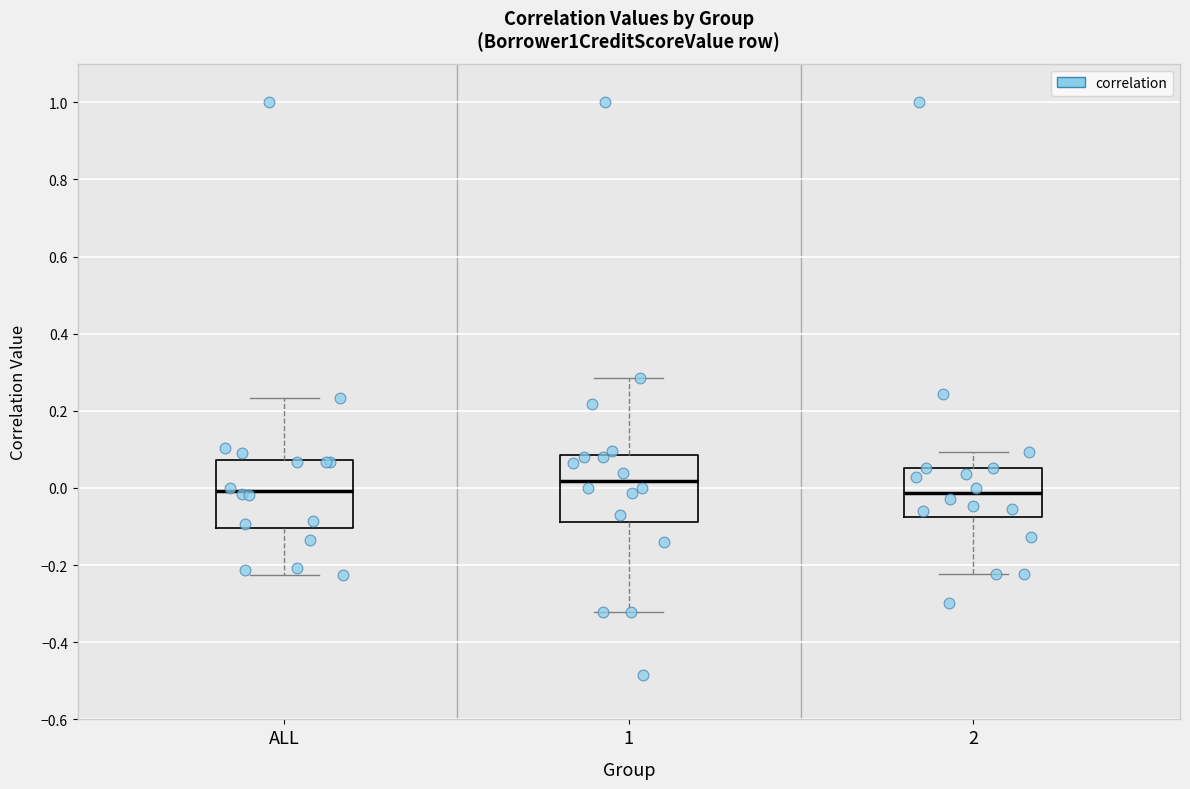

Which box has the highest median line?

1